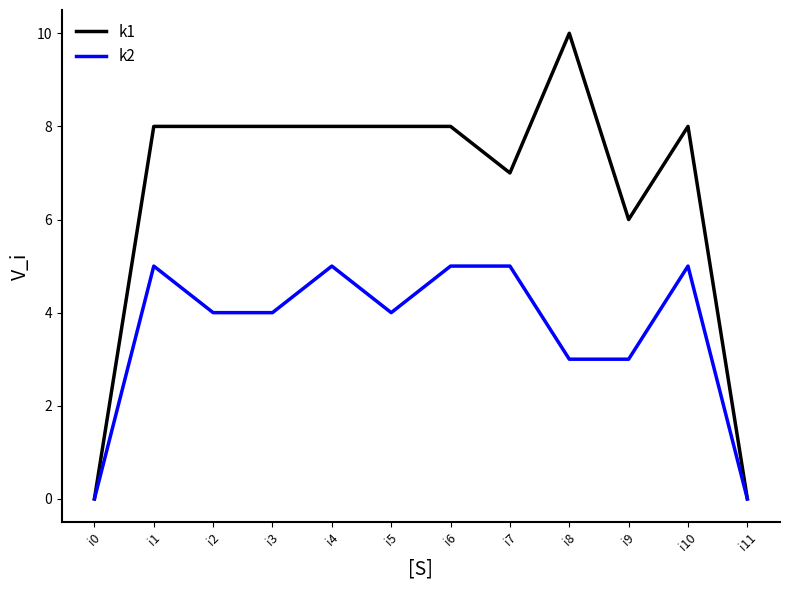

How many distinct data groups are displayed?

2